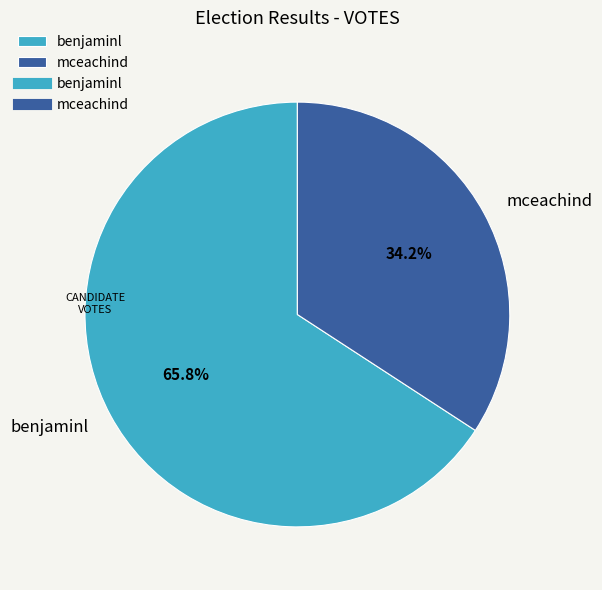

What percentage is the benjaminl slice, to the nearest percent?

66%